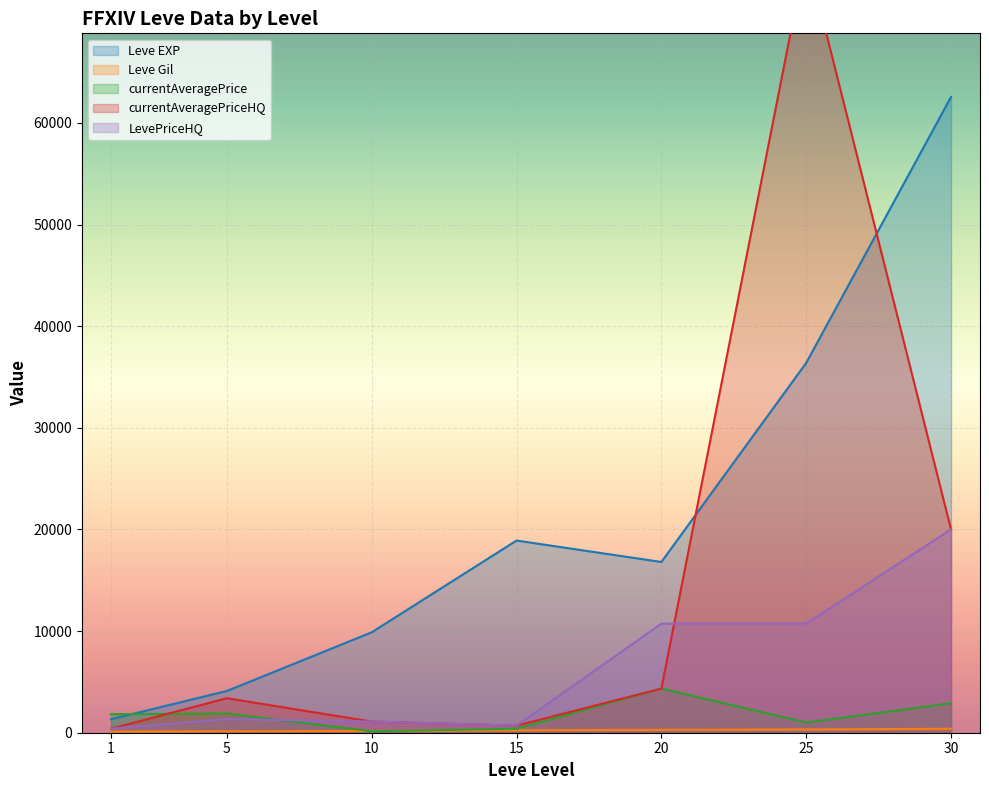

Between 15 and 20, which series saw the biggest shift?

LevePriceHQ